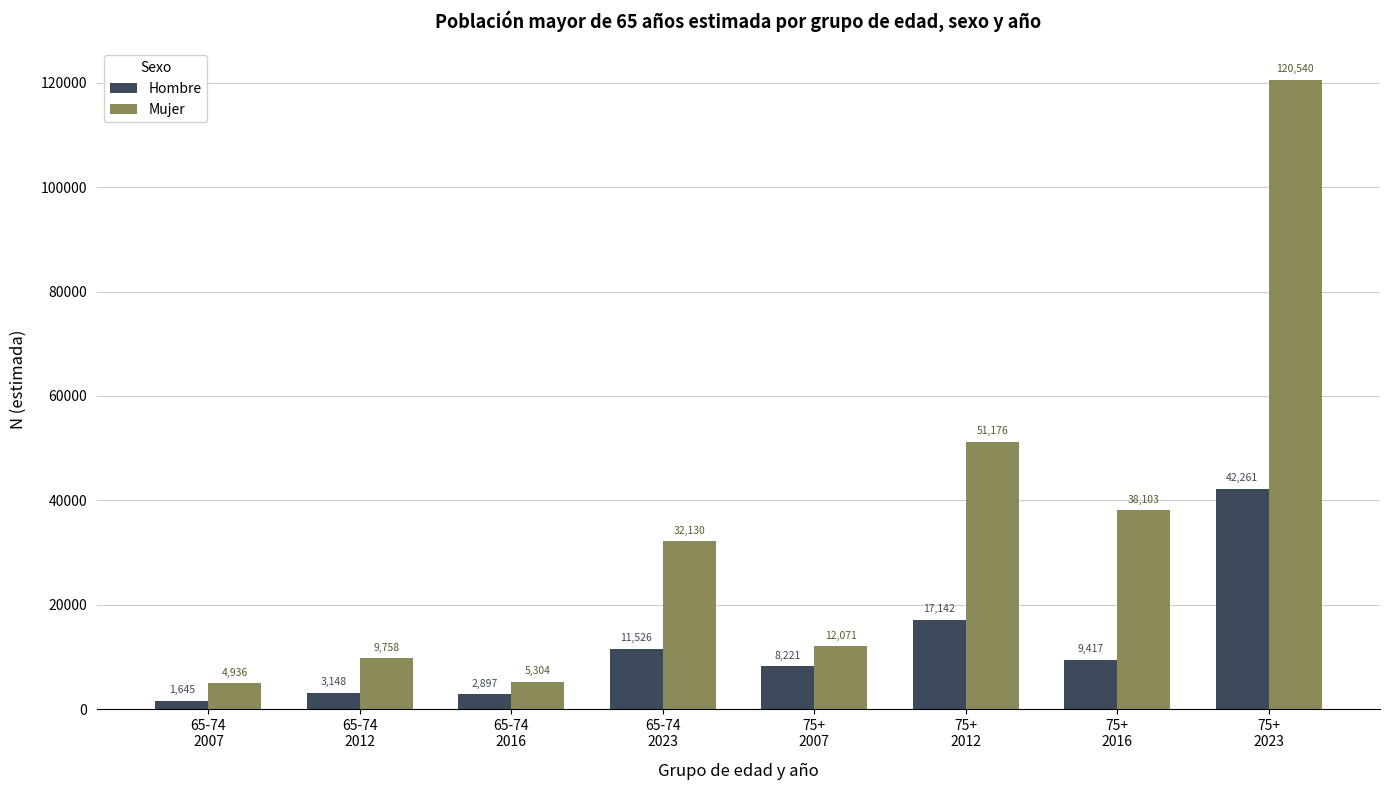

Is it true that Mujer equals 5304 at 65-74
2016?

True